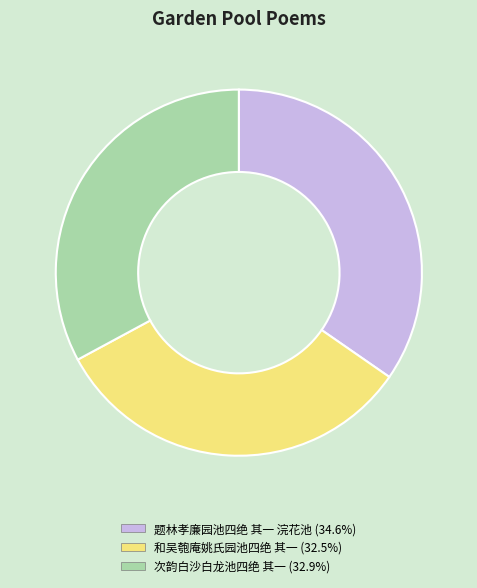

Combined, do 题林孝廉园池四绝 其一 浣花池 and 和吴匏庵姚氏园池四绝 其一 account for over 50%?

Yes